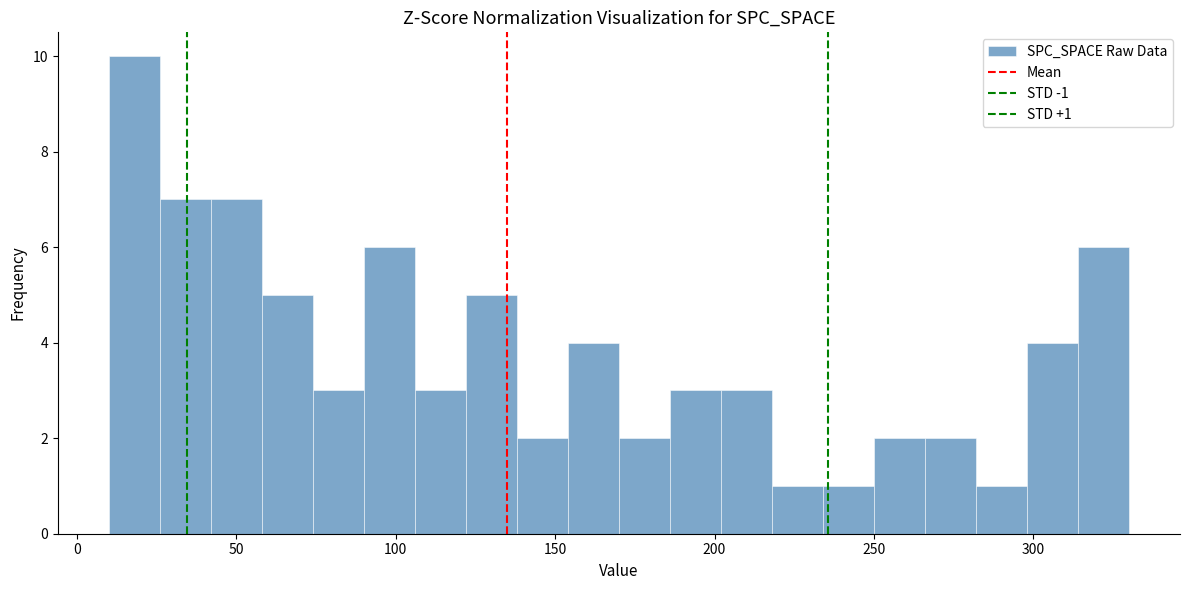

Around what value on the x-axis is the tallest bar? Give the approximate position of its centre, as read against the axis.

20